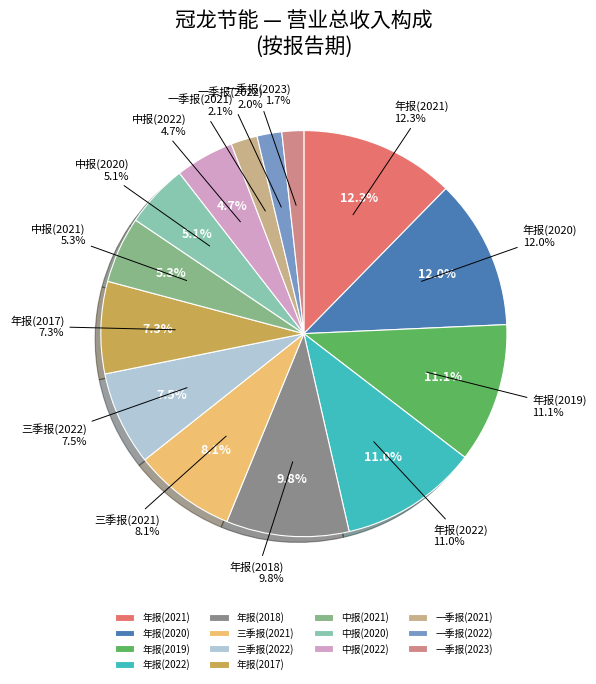

Which slice is the smallest?

一季报(2023)